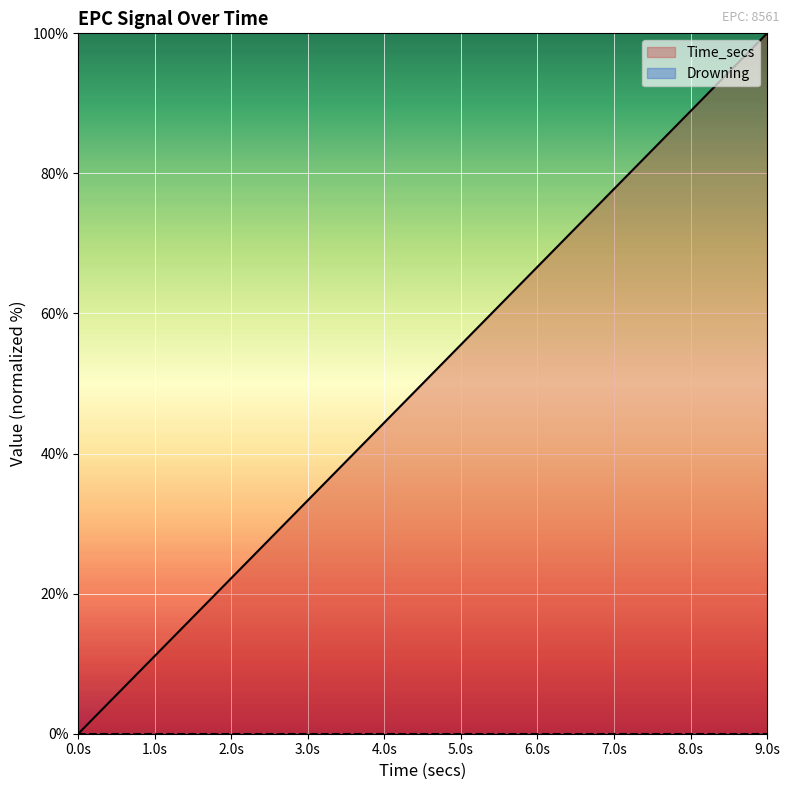

Does the chart display data point markers on the line(s)?

No